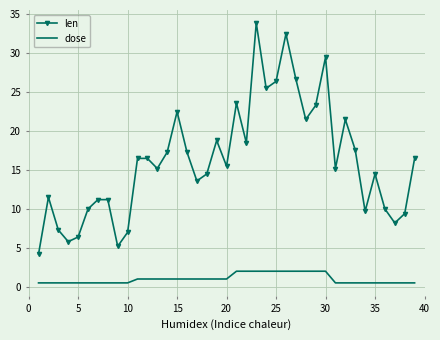

True or false: len and dose cross at least once.

False